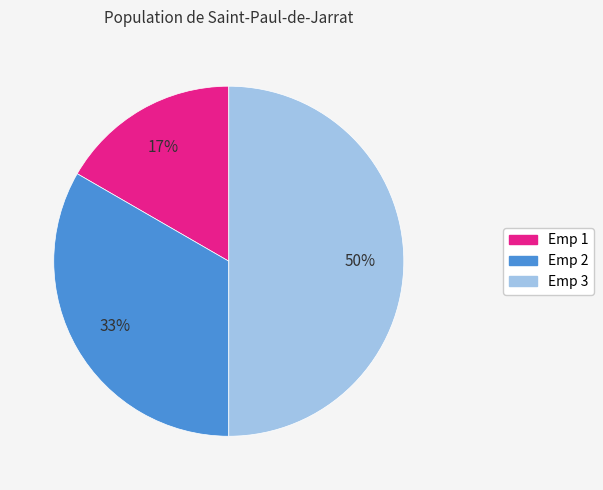

To the nearest percent, what is the average slice percentage?

33%